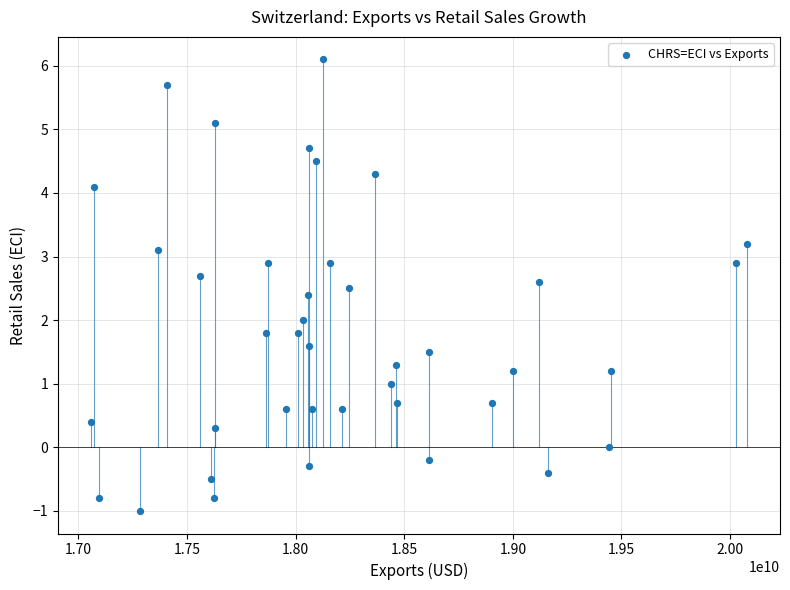

What is the range of Y values (max minus min)?

7.1